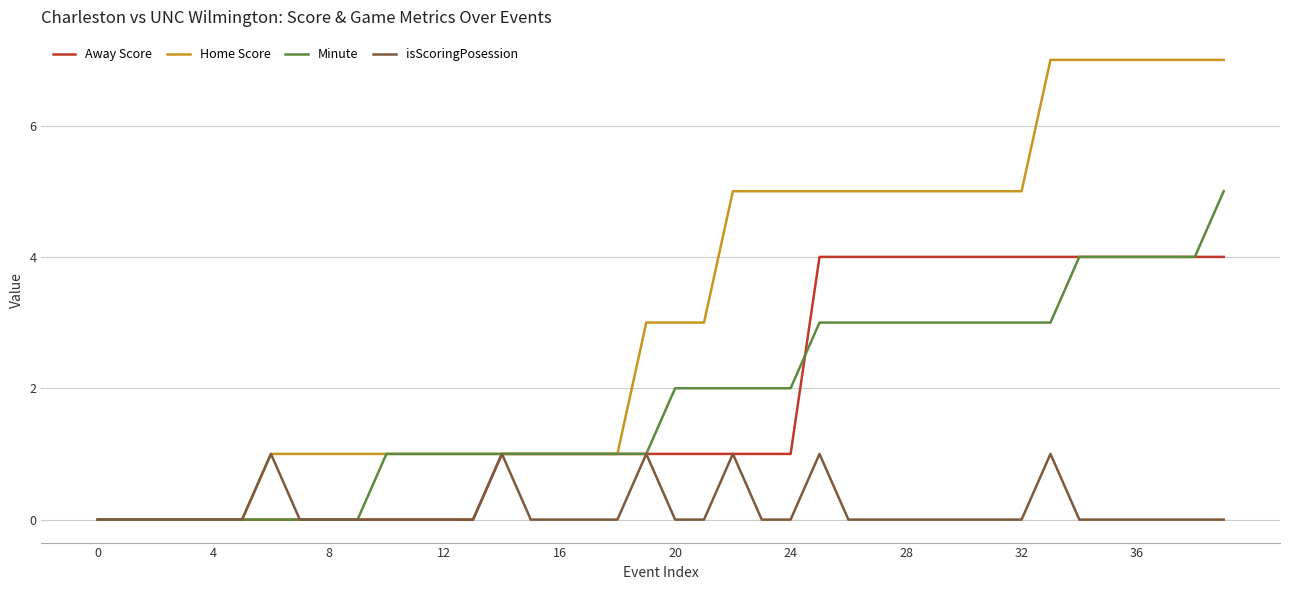

How many isScoringPosession values are between 0 and 1?

40